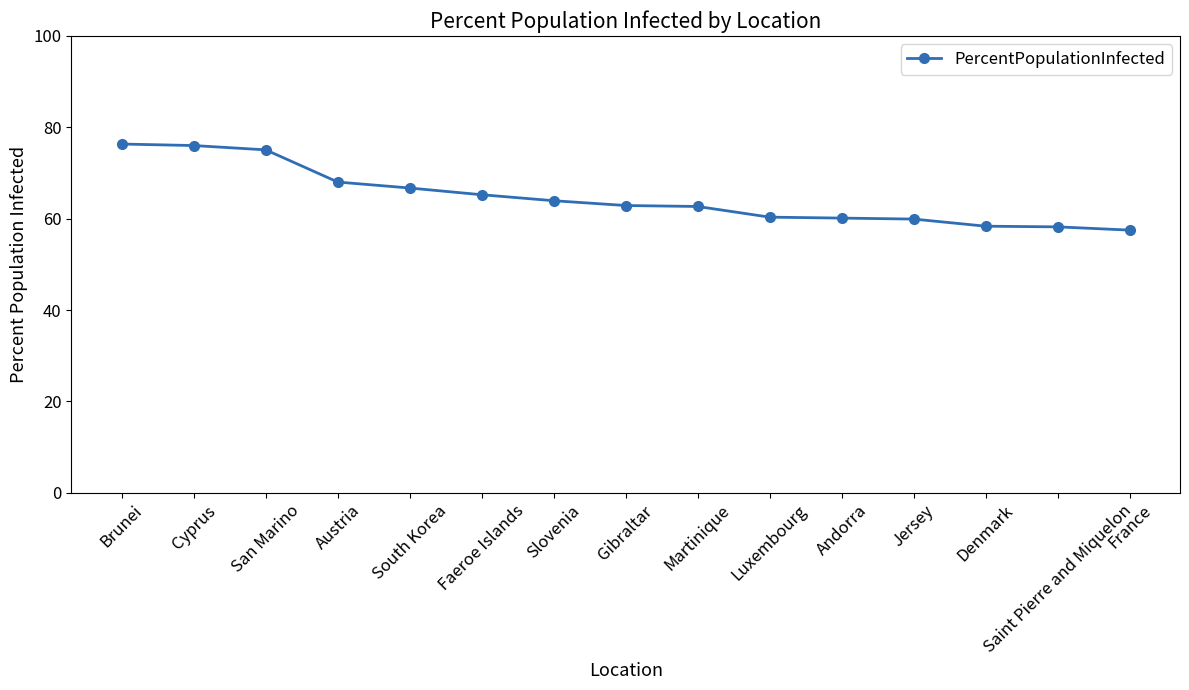

What is the difference between the maximum and second lowest values?

18.1